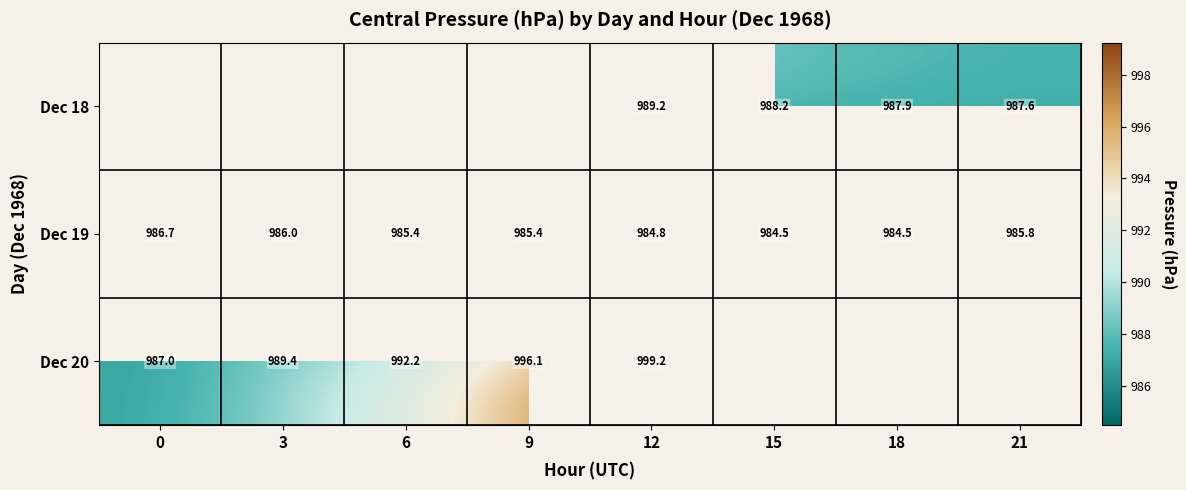

Is the value of Dec 18 at 12 greater than the value of Dec 19 at 12?

Yes